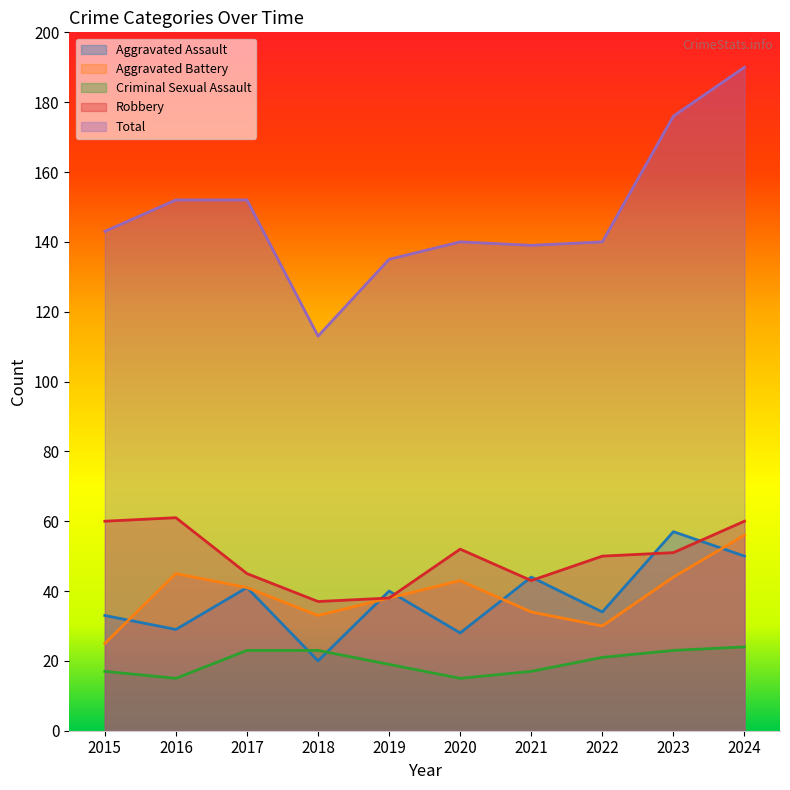

True or false: Total and Aggravated Assault intersect in this chart.

False